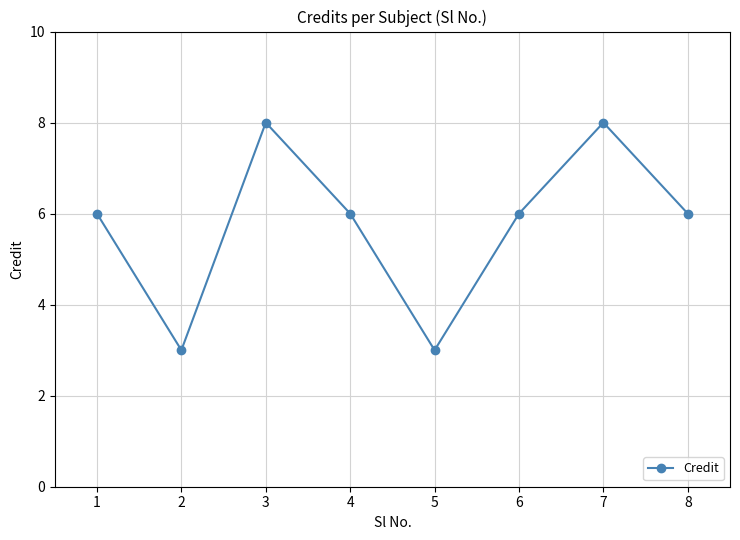

What is the sum of the values at 5 and 1?

9